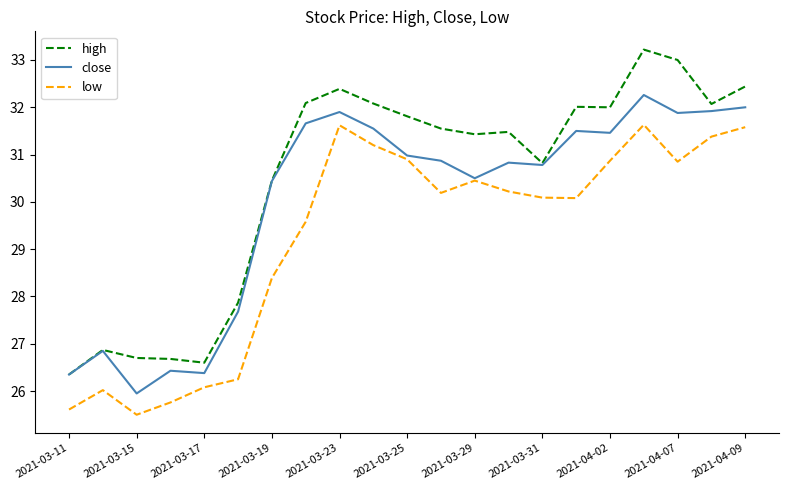

Rank the series by their maximum value, from lowest to highest.

low, close, high